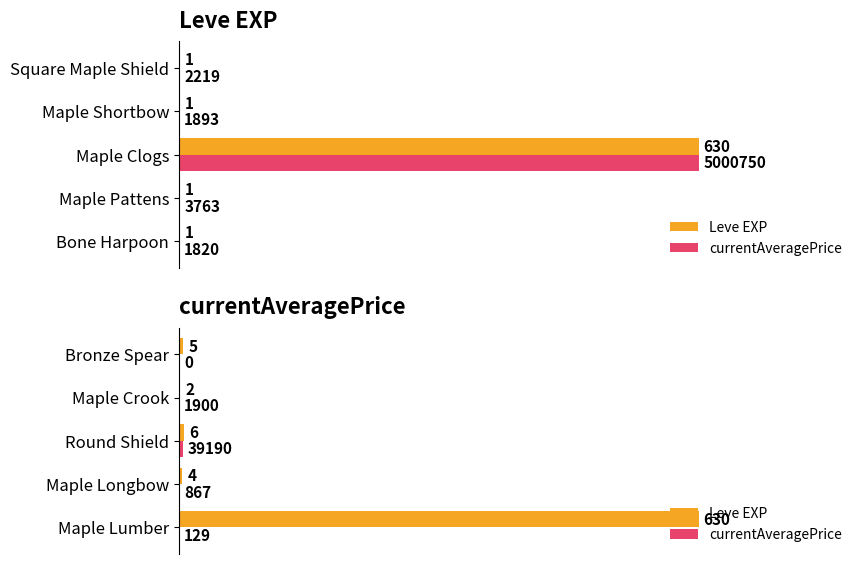

How many categories are shown in the chart?

5